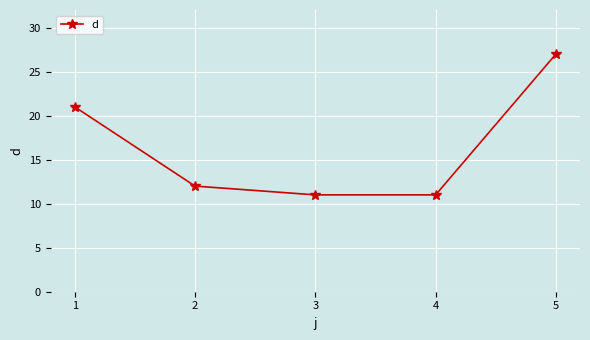

The value at 5 is 42. True or false?

False